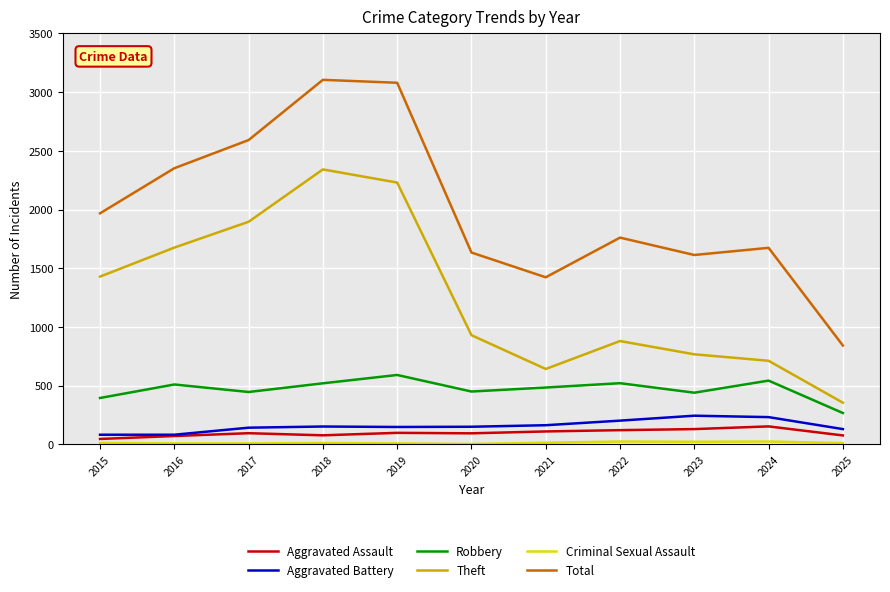

True or false: Theft has a value of 338 at 2021.

False